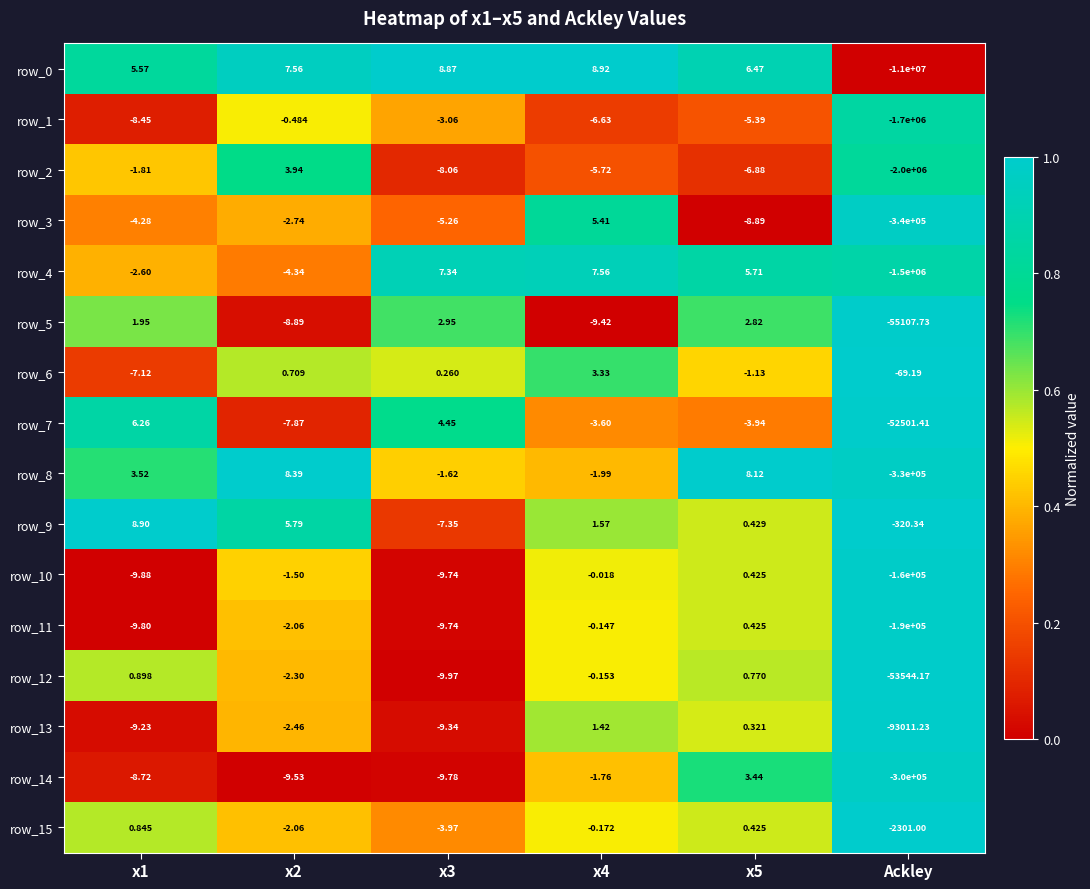

At which label does row_1 reach its minimum?

Ackley